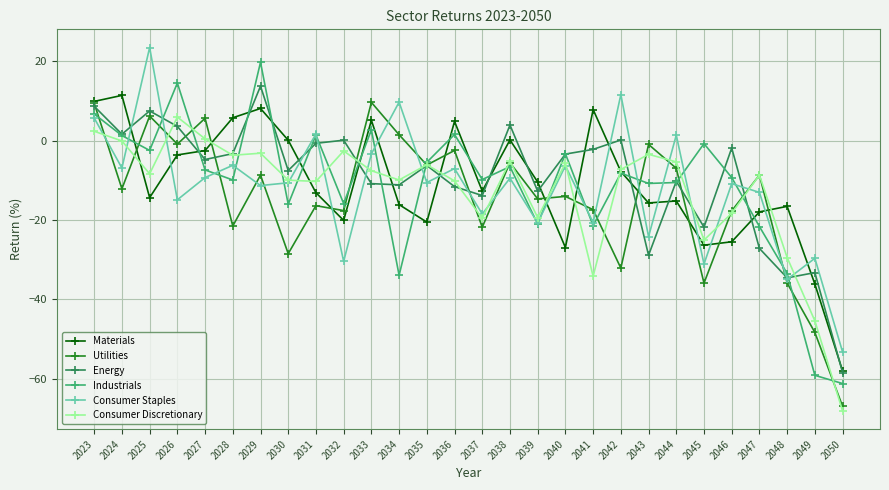

Count the number of data series in this chart.

6